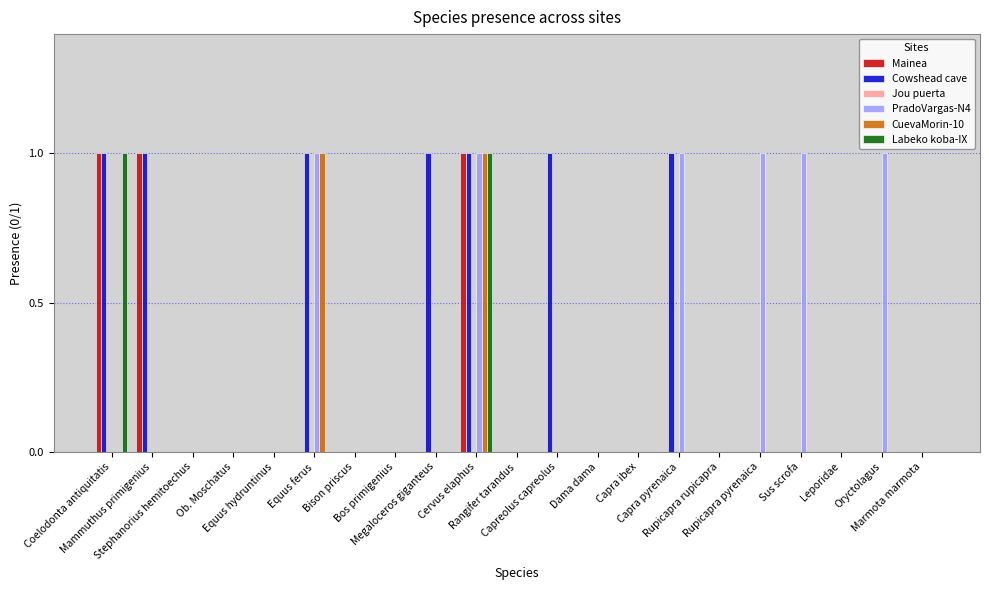

What is the total value across all series at Mammuthus primigenius?

2